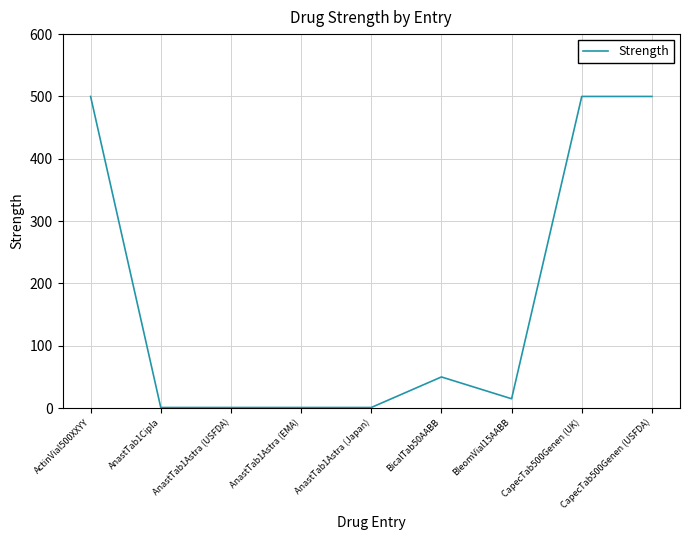

Which has a higher value, AnastTab1Astra (USFDA) or ActinVial500XXYY?

ActinVial500XXYY